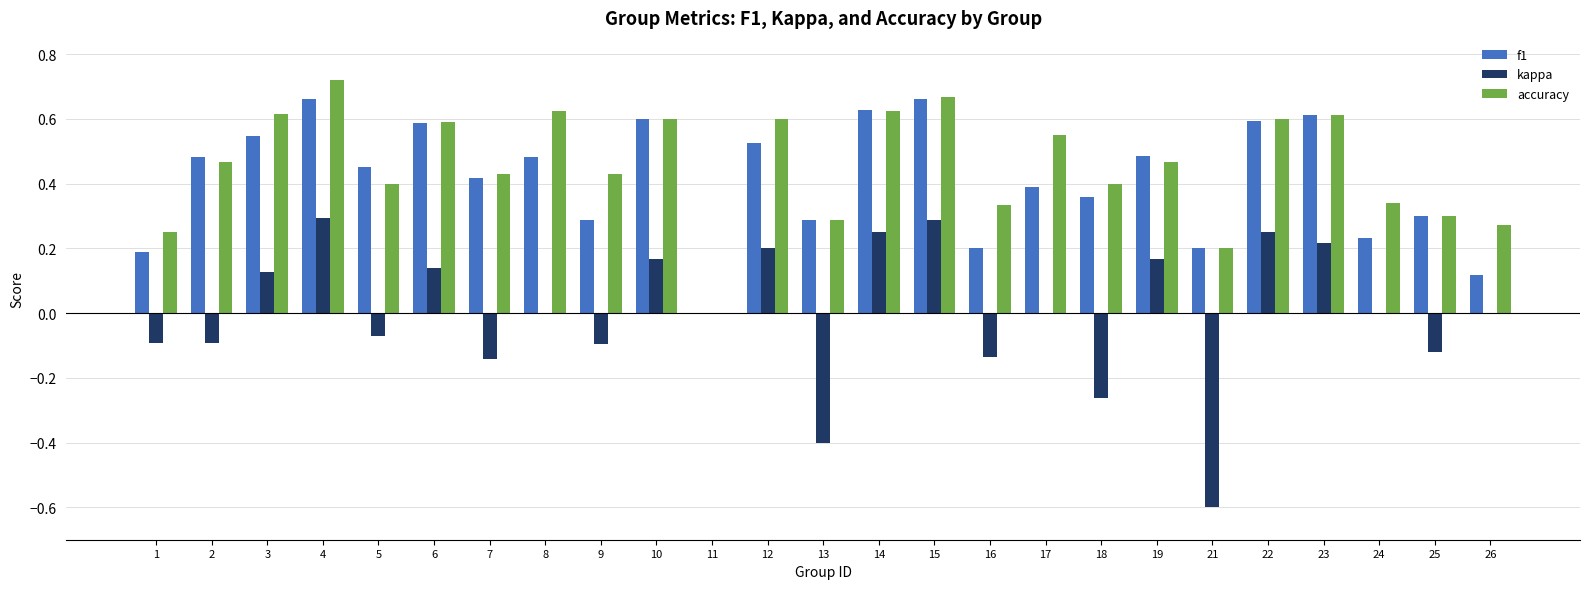

Which series changed the most between 18 and 19?

kappa